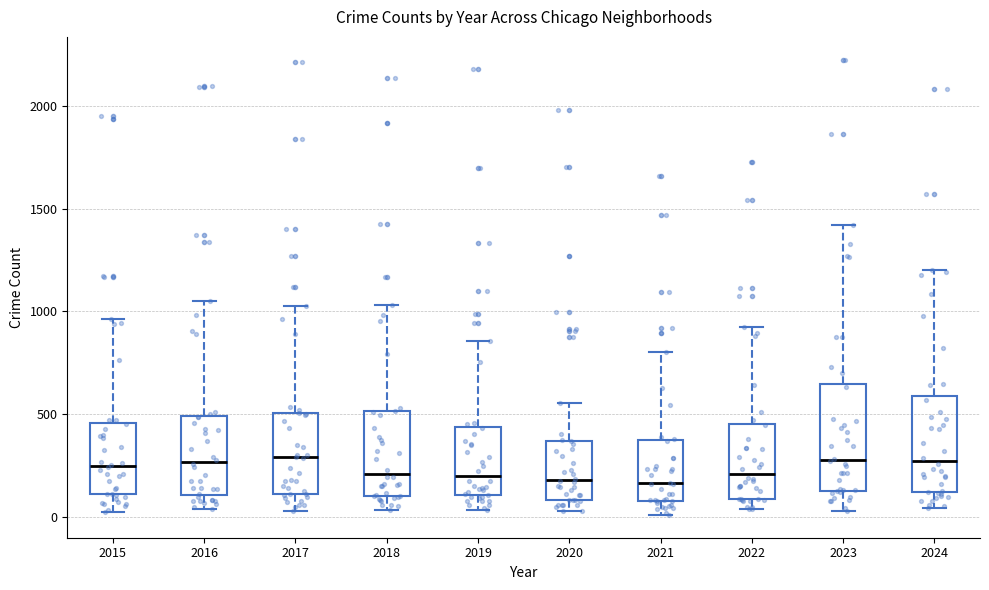

Reading left to right, read every box against the y-axis: the position of its median line, the range the box covers, and the ends of its whiskers. The values are not printed on the chart, so give them approximately, as read against the axis.

2015: median 250, box 100 to 450, whiskers 50 to 950
2016: median 250, box 100 to 500, whiskers 50 to 1050
2017: median 300, box 100 to 500, whiskers 50 to 1050
2018: median 200, box 100 to 500, whiskers 50 to 1050
2019: median 200, box 100 to 450, whiskers 50 to 850
2020: median 200, box 100 to 350, whiskers 50 to 550
2021: median 150, box 100 to 350, whiskers 0 to 800
2022: median 200, box 100 to 450, whiskers 50 to 950
2023: median 300, box 150 to 650, whiskers 50 to 1400
2024: median 250, box 100 to 600, whiskers 50 to 1200